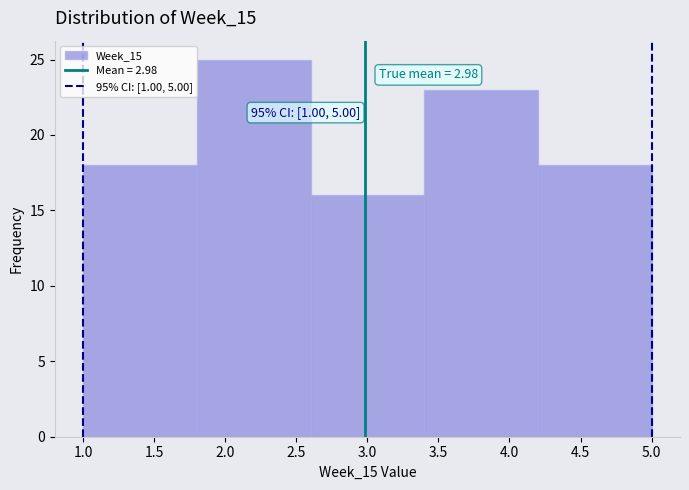

Over which range of the x-axis is the bar tallest?

1.8 to 2.6